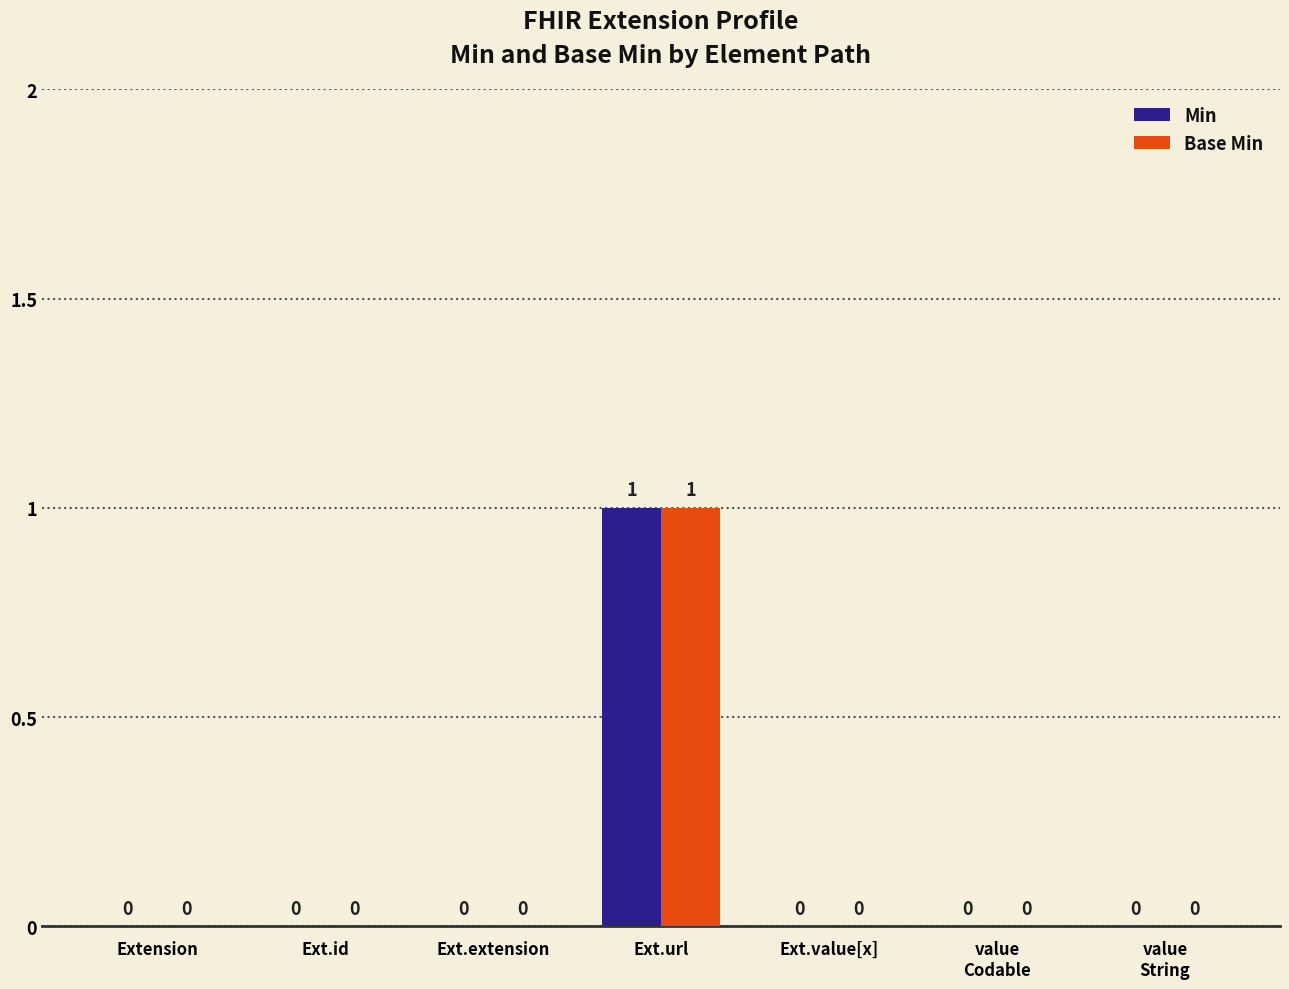

Reading left to right, list all the values displayed in this chart.

Min: Extension=0	Ext.id=0	Ext.extension=0	Ext.url=1	Ext.value[x]=0	value
Codable=0	value
String=0
Base Min: Extension=0	Ext.id=0	Ext.extension=0	Ext.url=1	Ext.value[x]=0	value
Codable=0	value
String=0